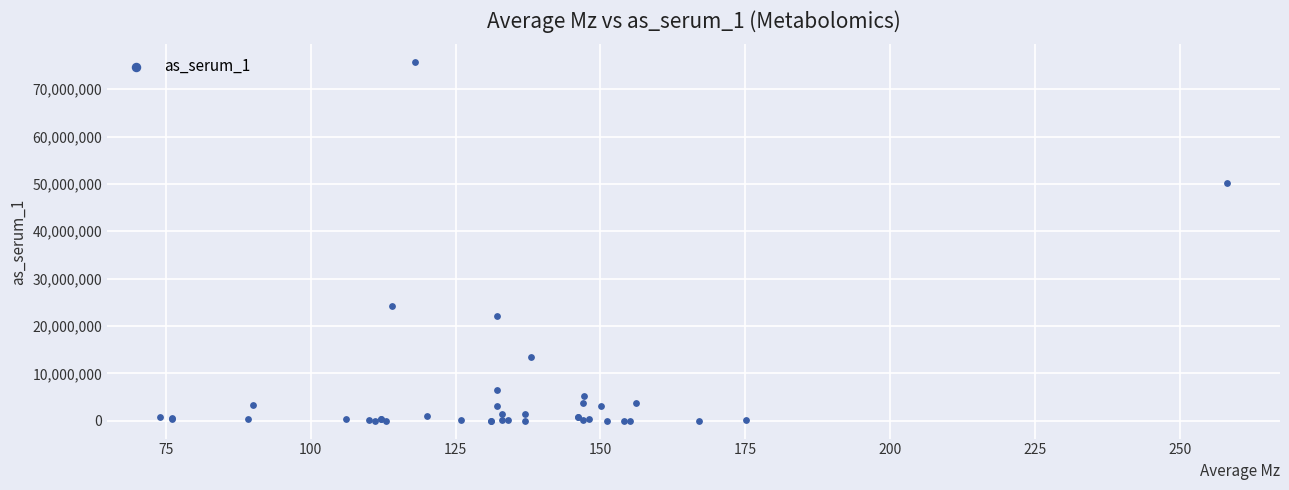

What Y value in the scatter plot is closest to 37849412?

50220904